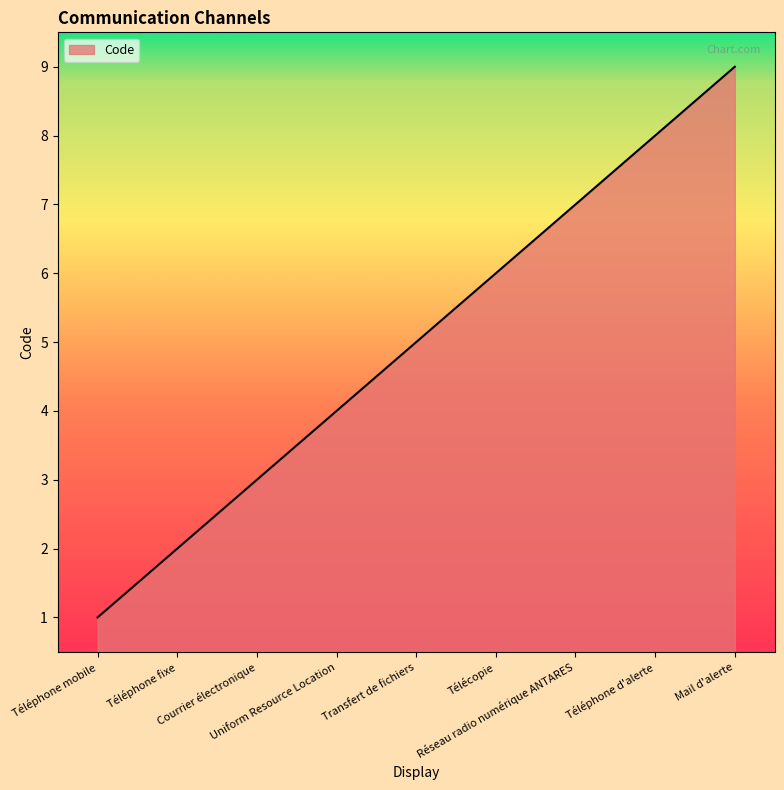

At which label is the value closest to 5?

Transfert de fichiers